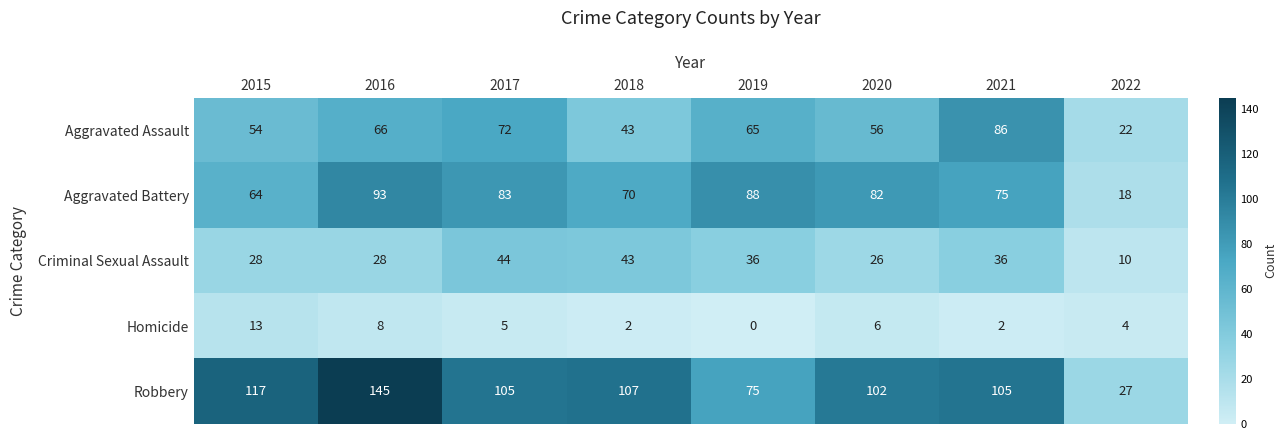

At which category is the sum across all series the highest?

2016